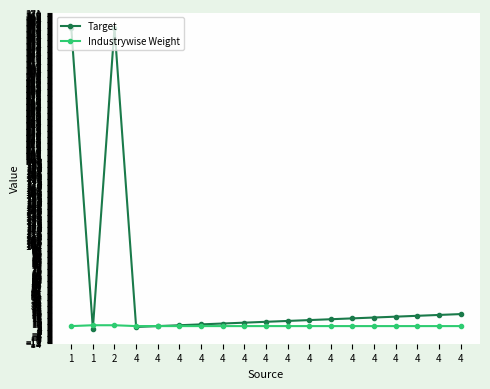

Which series has the widest spread of values?

Target